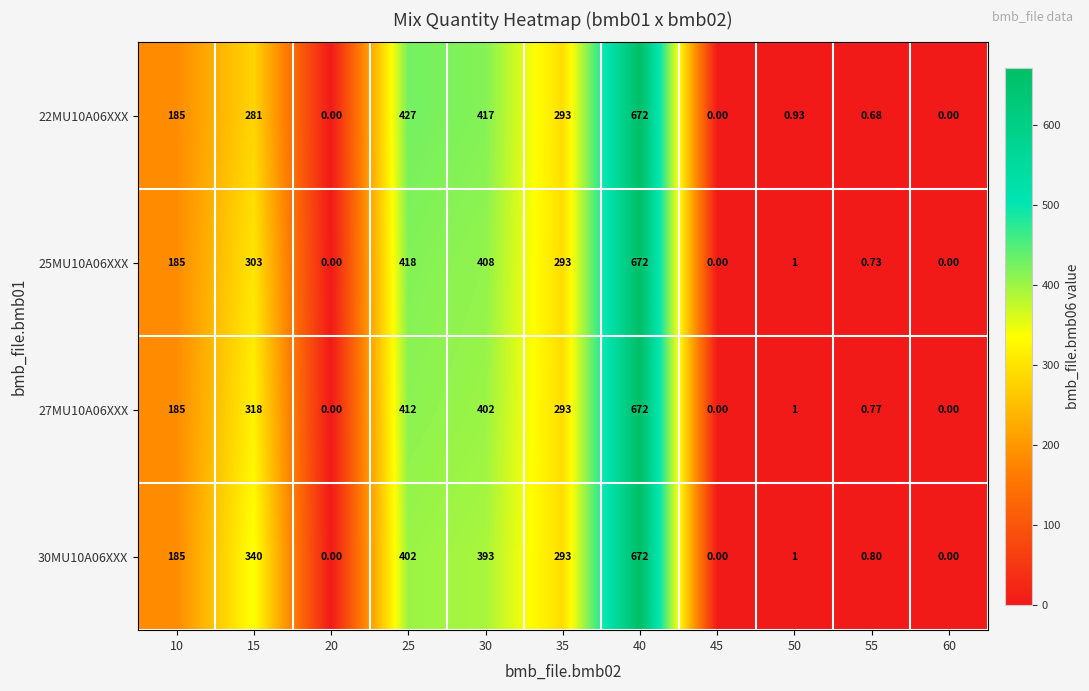

Is the value of 30MU10A06XXX at 40 greater than the value of 22MU10A06XXX at 35?

Yes